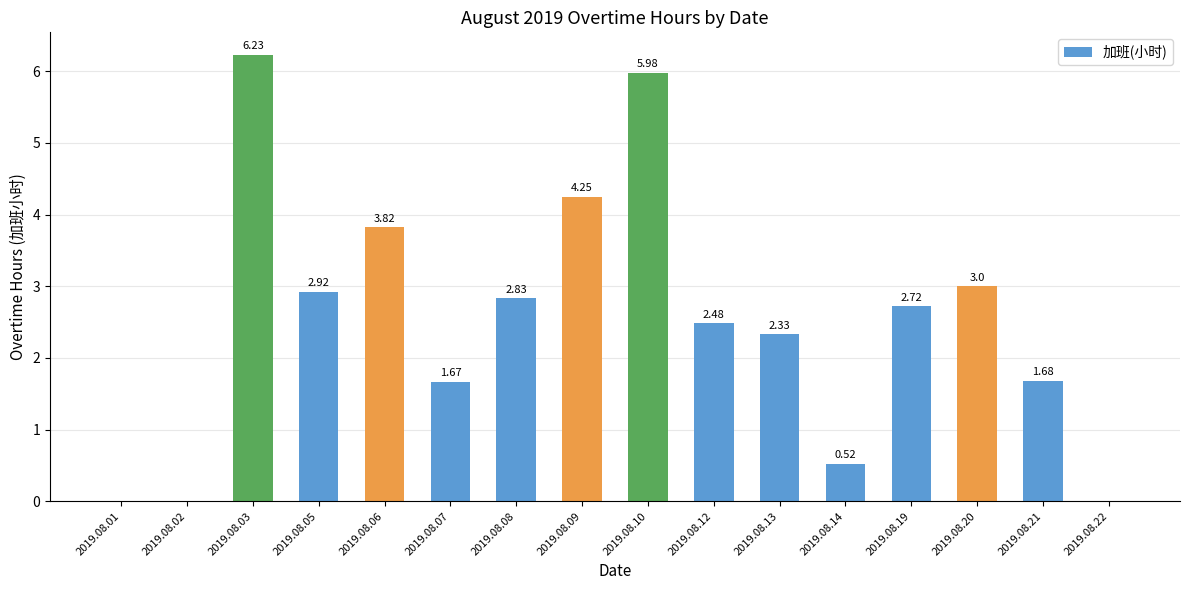

How many values exceed 2?

10